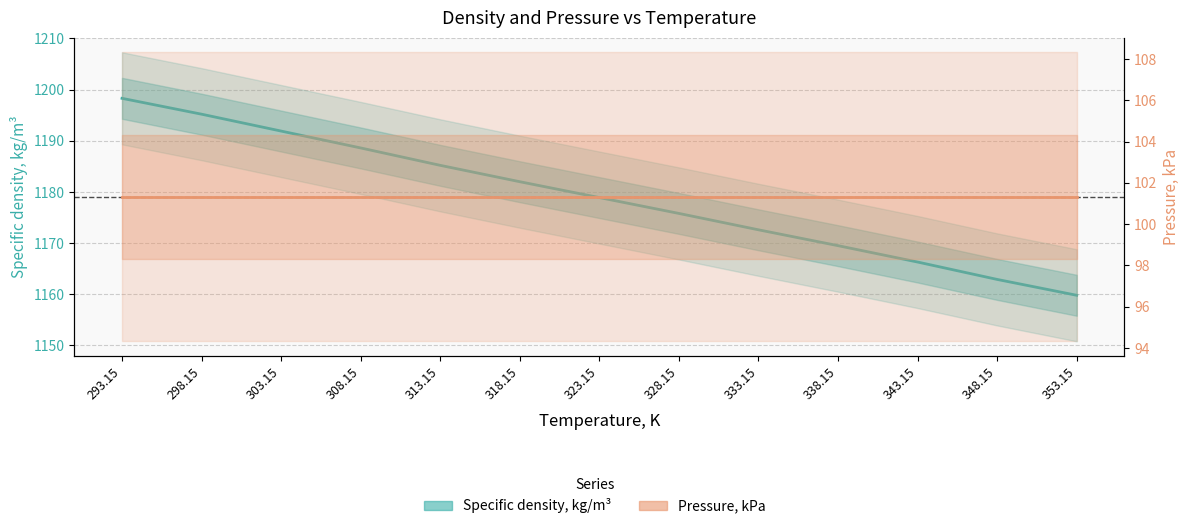

At how many categories does at least one series exceed 849?

13